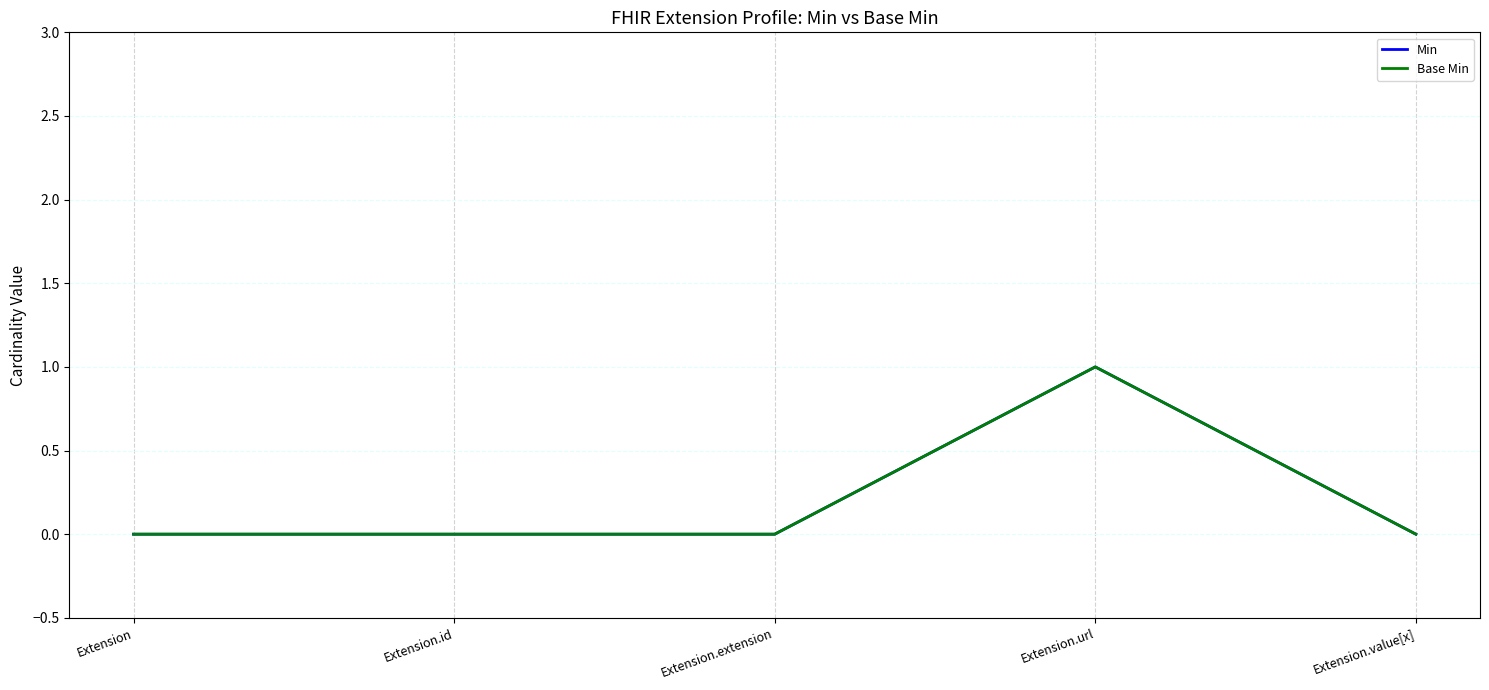

Which label corresponds to the smallest value in the chart?

Extension